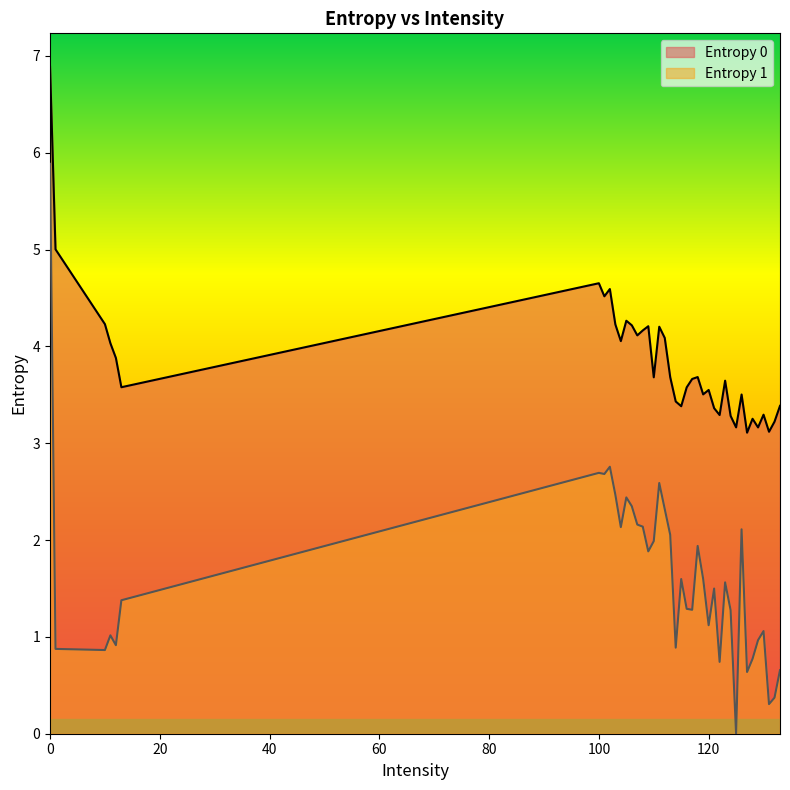

Which series has the widest spread of values?

Entropy 1